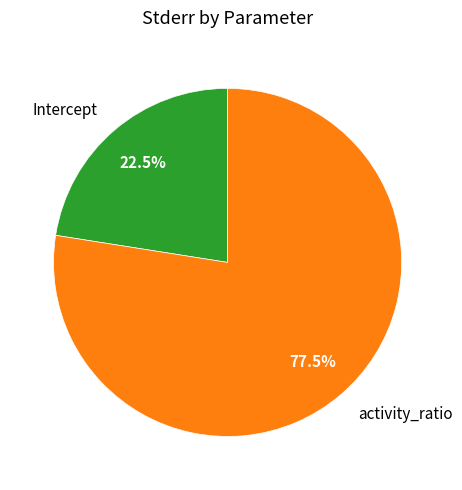

What portion of the pie excludes activity_ratio?

22.5%